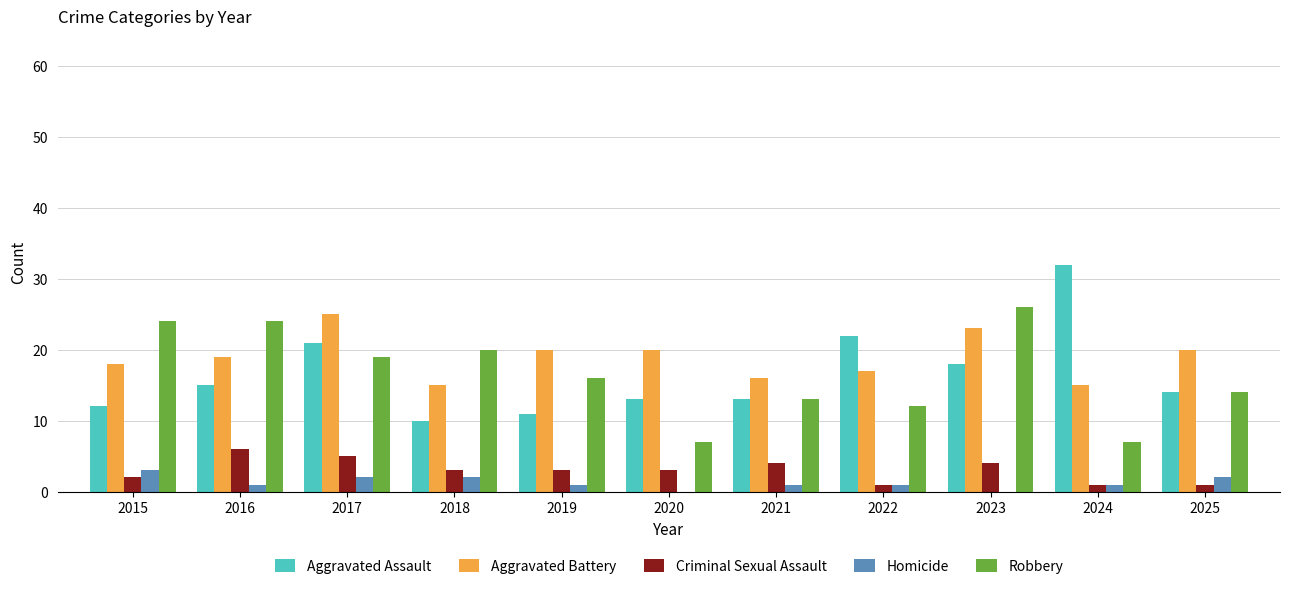

Are the bars horizontal?

No